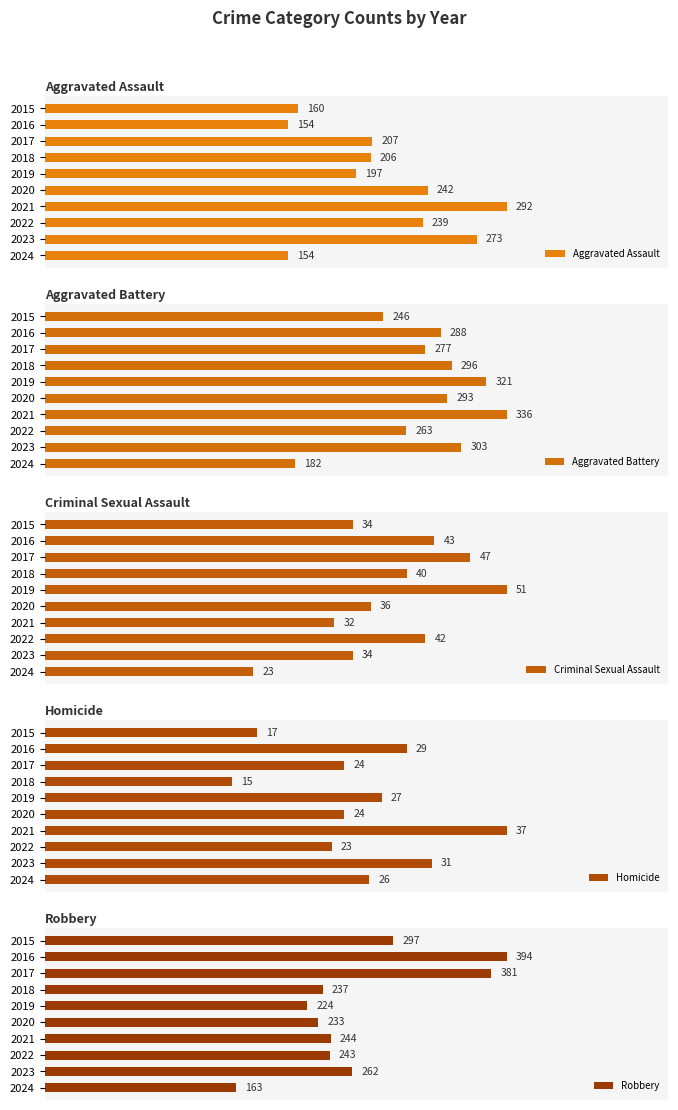

Rank the categories by Aggravated Battery value from lowest to highest.

2024, 2015, 2022, 2017, 2016, 2020, 2018, 2023, 2019, 2021